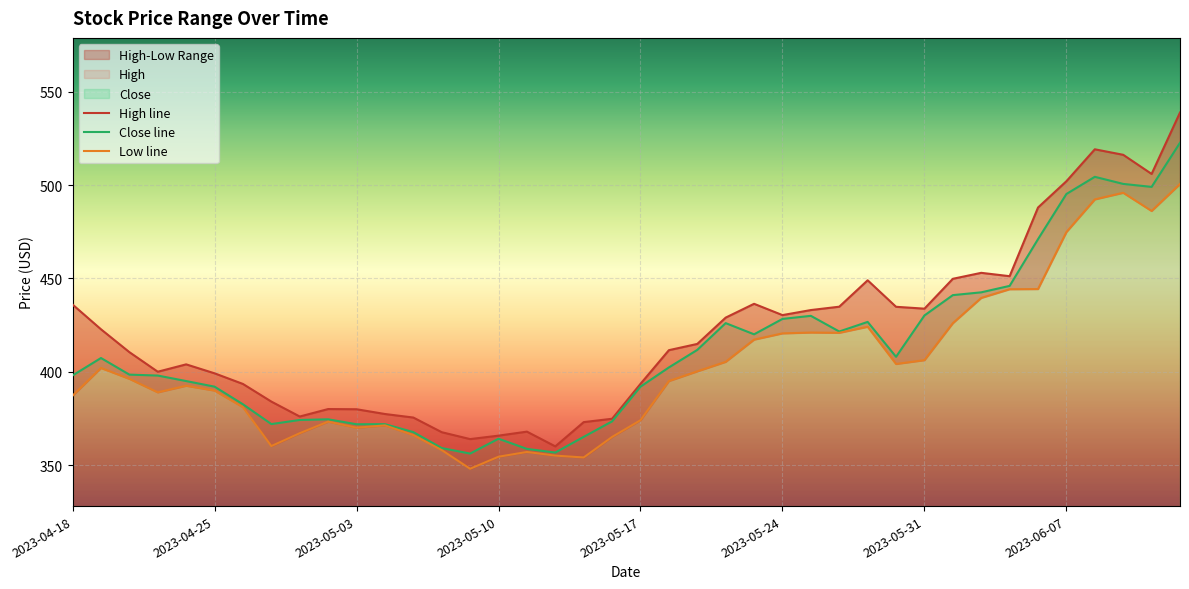

Reading left to right, transcribe all the data shown in this chart.

High: 436.0	422.8	410.5	400.0	403.9	399.1	393.4	384.0	376.0	380.0	379.9	377.4	375.4	367.6	363.9	365.8	367.9	360.0	373.0	374.8	393.5	411.6	414.9	429.0	436.4	430.4	433.1	434.9	449.0	434.8	433.8	449.8	453.0	451.2	488.0	502.1	519.2	516.2	506.0	538.9
Close: 398.0	407.4	398.4	397.9	395.0	392.0	382.6	371.9	374.1	374.5	371.9	371.9	367.6	359.1	356.1	364.1	358.6	356.7	365.1	373.4	392.0	402.3	411.7	426.1	420.1	428.3	429.9	421.6	426.7	408.0	430.1	441.1	442.6	446.0	471.1	495.2	504.4	500.6	499.1	522.7
Low: 387.1	402.0	396.2	388.9	392.5	389.9	381.0	360.1	367.1	373.2	370.0	371.2	366.1	358.0	348.0	354.4	357.0	355.1	354.1	365.1	374.0	395.0	400.2	405.3	417.2	420.6	421.0	420.9	424.1	404.1	406.2	426.0	439.6	444.2	444.3	474.9	492.4	495.9	486.1	500.6